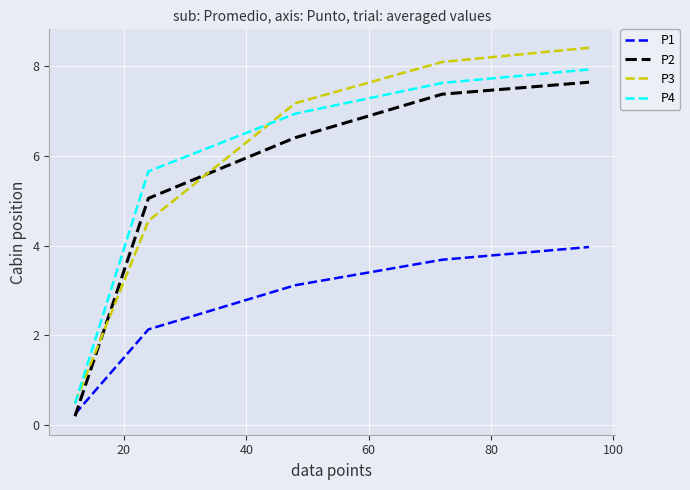

Which series has the widest spread of values?

P3